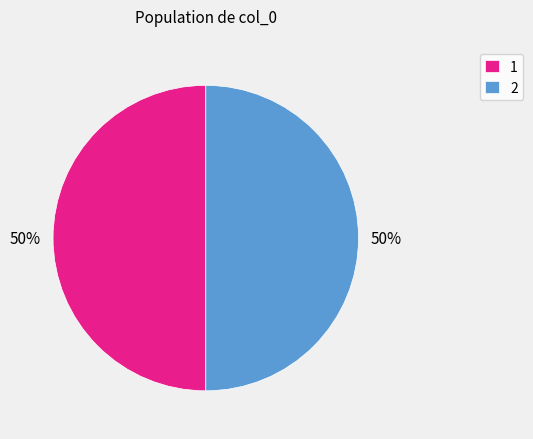

What percentage is the 2 slice, to the nearest percent?

50%